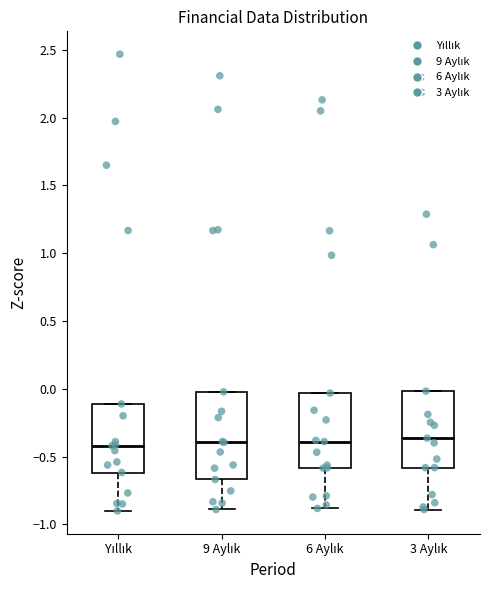

Reading left to right, read every box against the y-axis: the position of its median line, the range the box covers, and the ends of its whiskers. The values are not printed on the chart, so give them approximately, as read against the axis.

Yıllık: median -0.40, box -0.60 to -0.10, whiskers -0.90 to -0.10
9 Aylık: median -0.40, box -0.65 to 0.00, whiskers -0.90 to 0.00
6 Aylık: median -0.40, box -0.60 to -0.05, whiskers -0.90 to -0.05
3 Aylık: median -0.35, box -0.60 to 0.00, whiskers -0.90 to 0.00